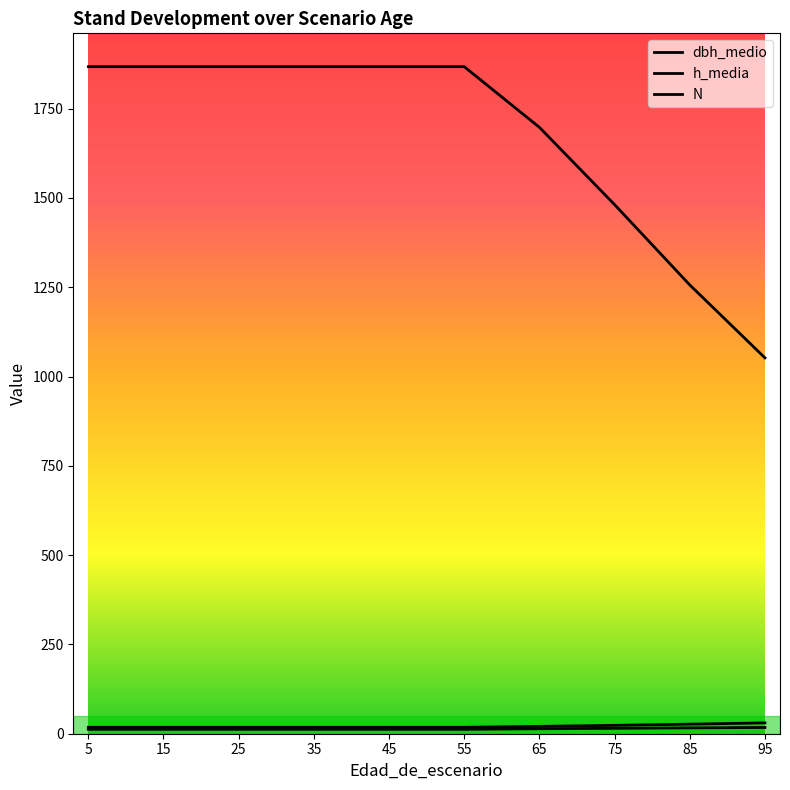

Which label corresponds to the smallest value in the chart?

5